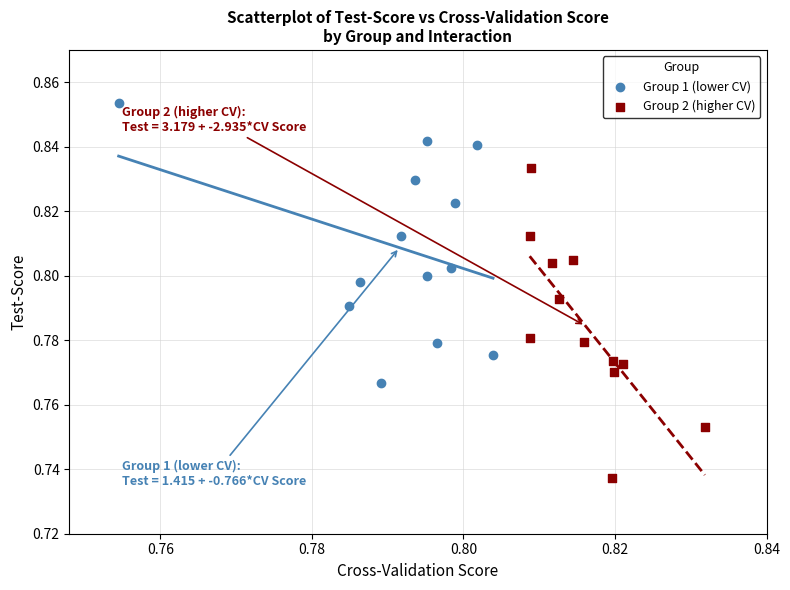

Which series reaches the maximum Y coordinate?

Group 1 (lower CV)